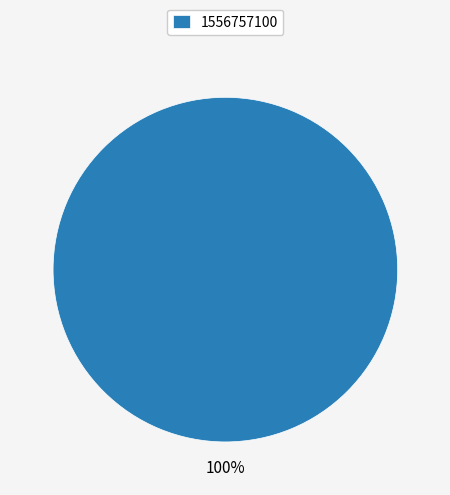

How many segments does this pie chart have?

1